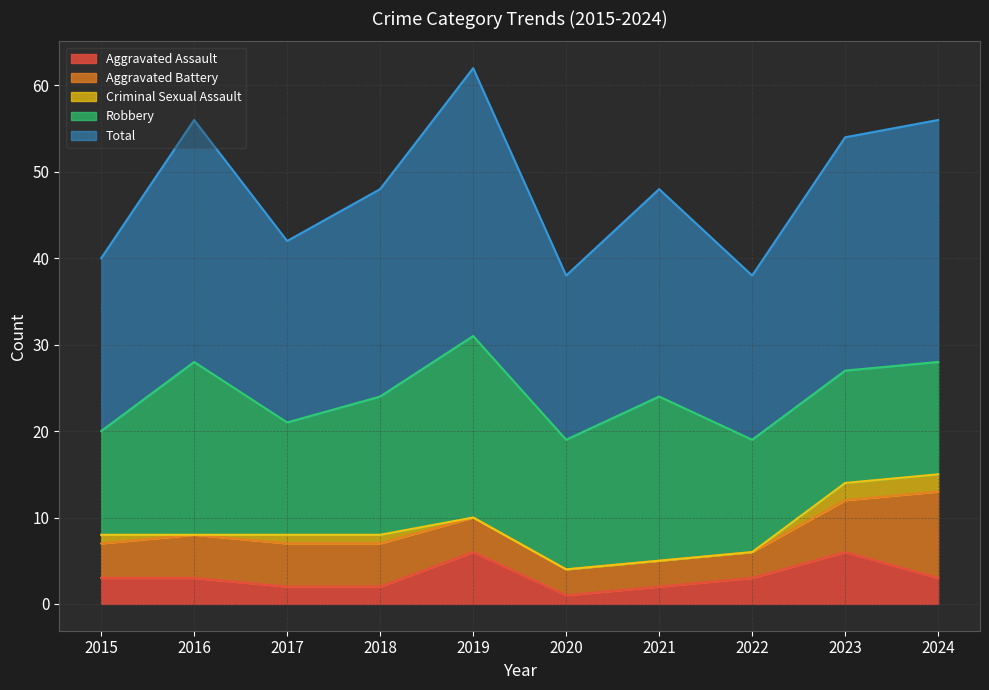

Is the value of Criminal Sexual Assault at 2019 greater than the value of Total at 2020?

No